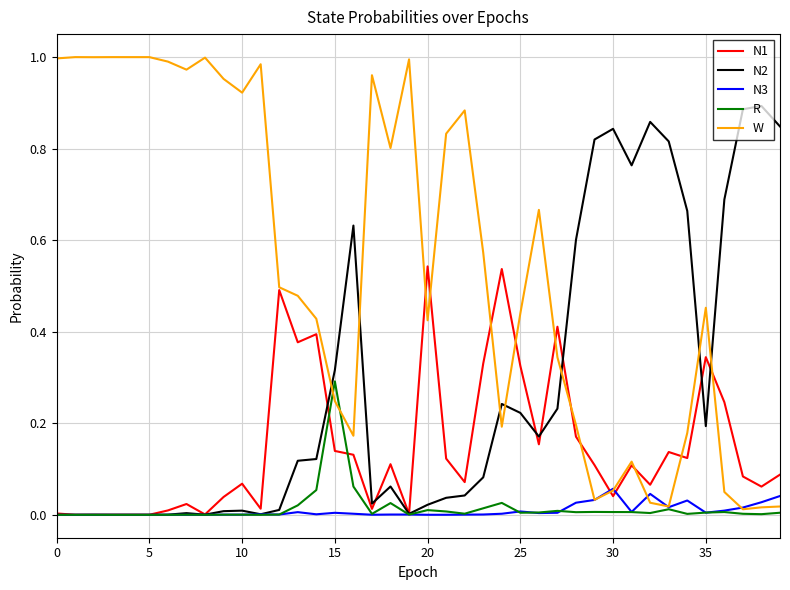

List the series in order of their peak value, highest first.

W, N2, N1, R, N3